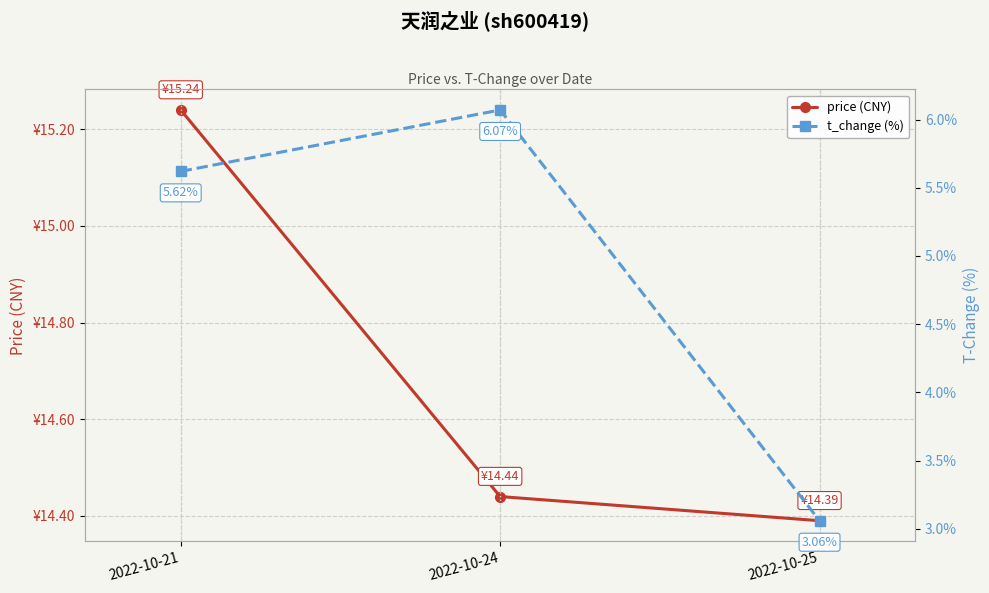

Reading left to right, what are all the values shown in this chart?

price (CNY): 2022-10-21=15.2	2022-10-24=14.4	2022-10-25=14.4
t_change (%): 2022-10-21=5.6	2022-10-24=6.1	2022-10-25=3.1